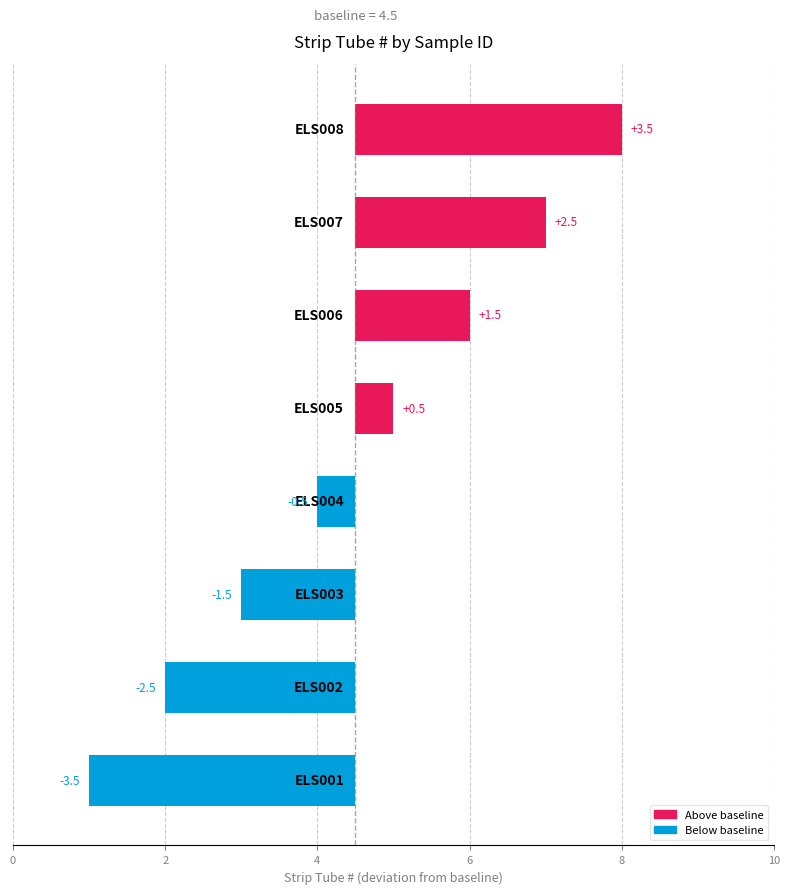

True or false: the data shows 5.2 at 7.

False